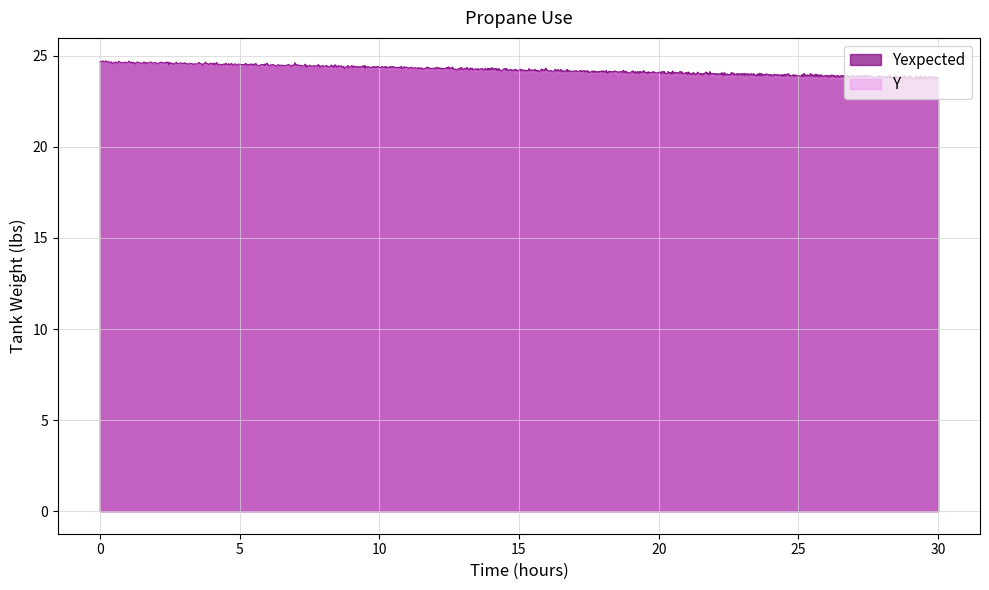

True or false: Yexpected has a value of 15.1 at 30.

False